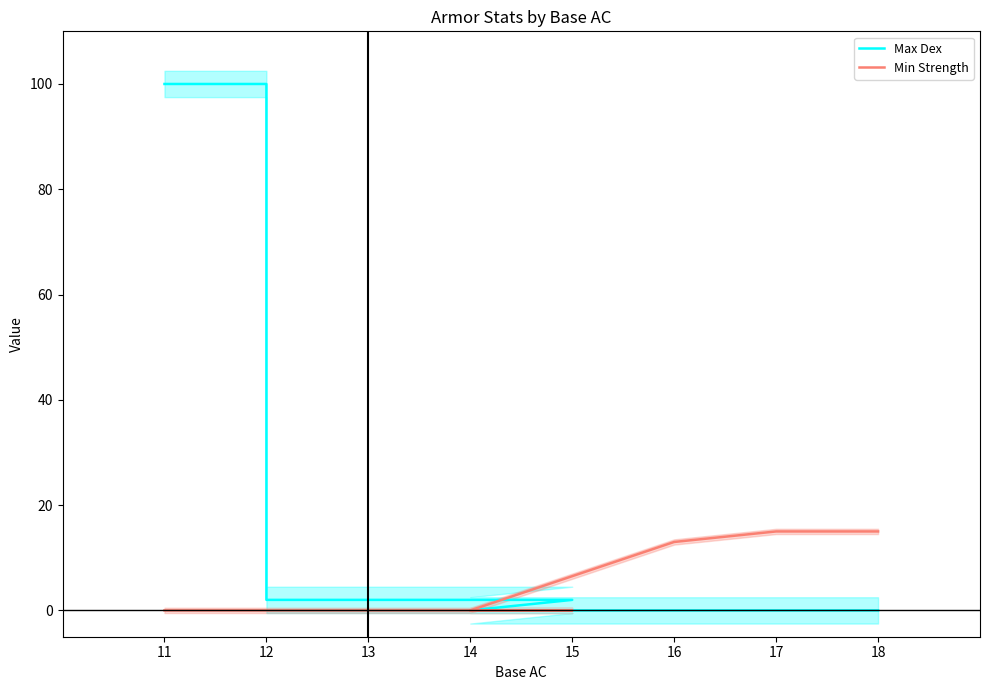

True or false: Max Dex and Min Strength intersect in this chart.

False